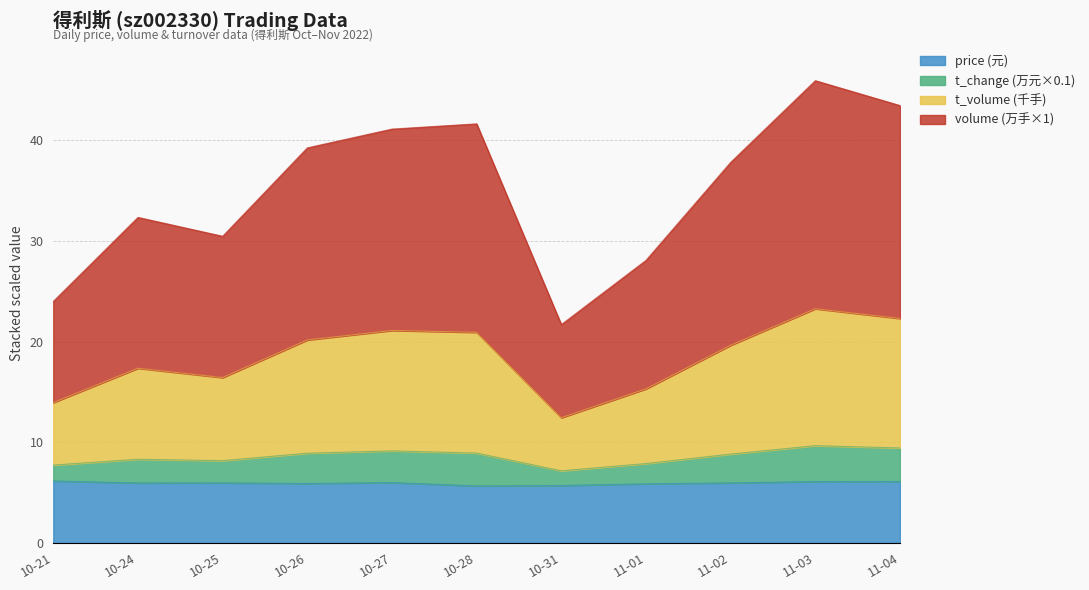

What is the total value across all series at 10-31?

21.7